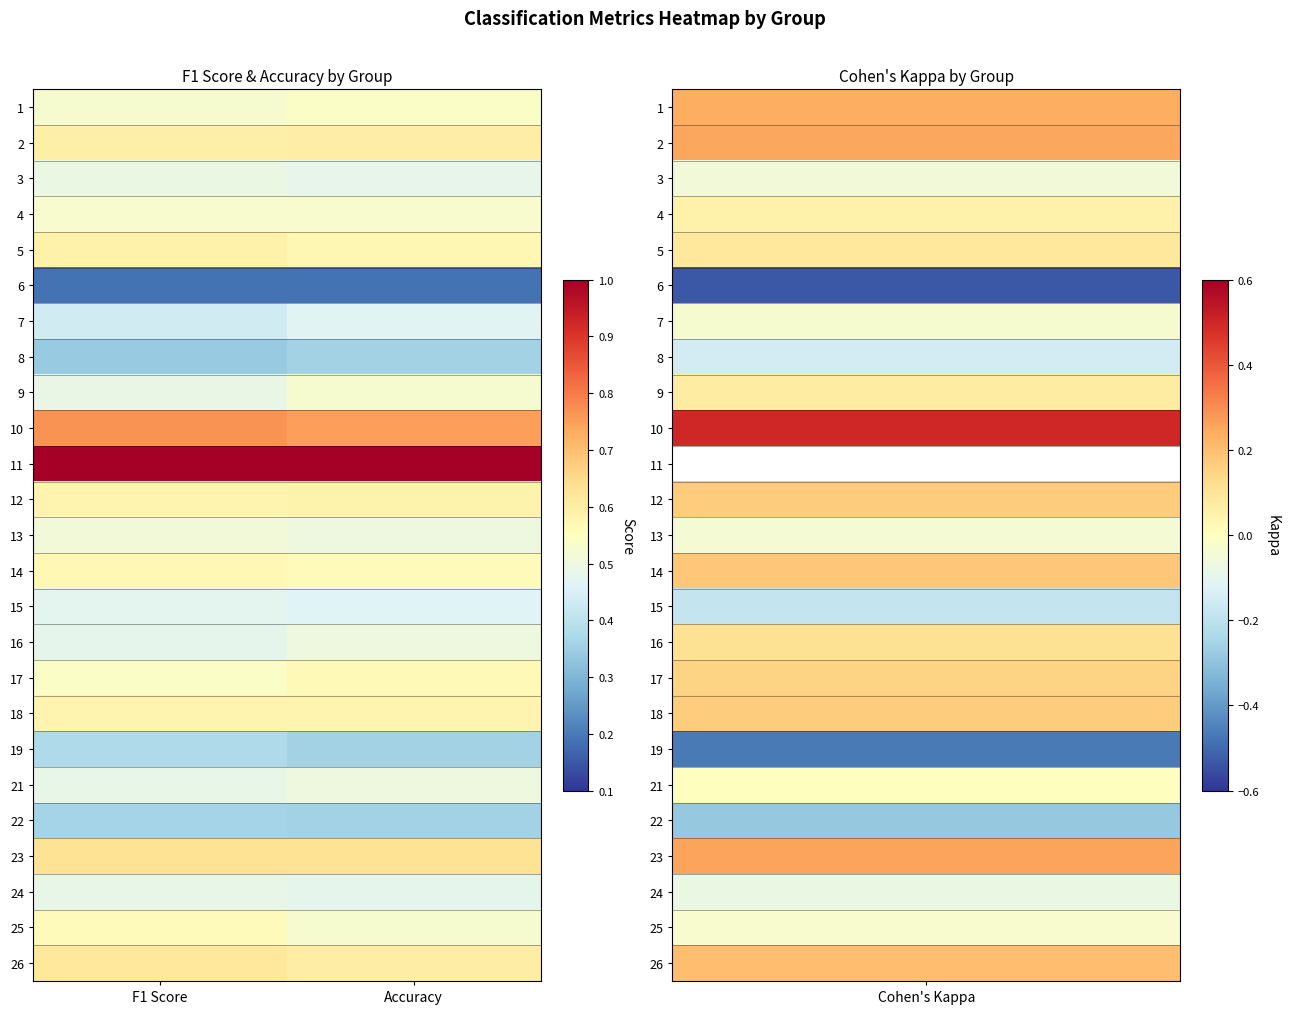

How many series are shown in this chart?

25